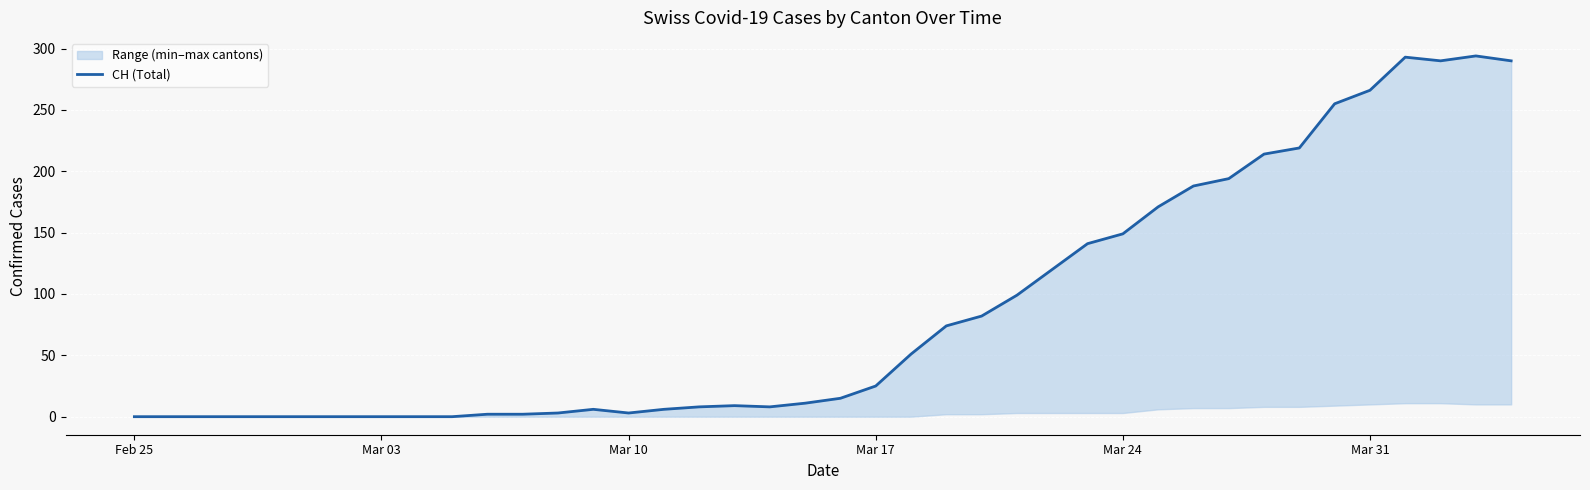

How many interior local valleys (lower than both neighbors) does the data have?

3